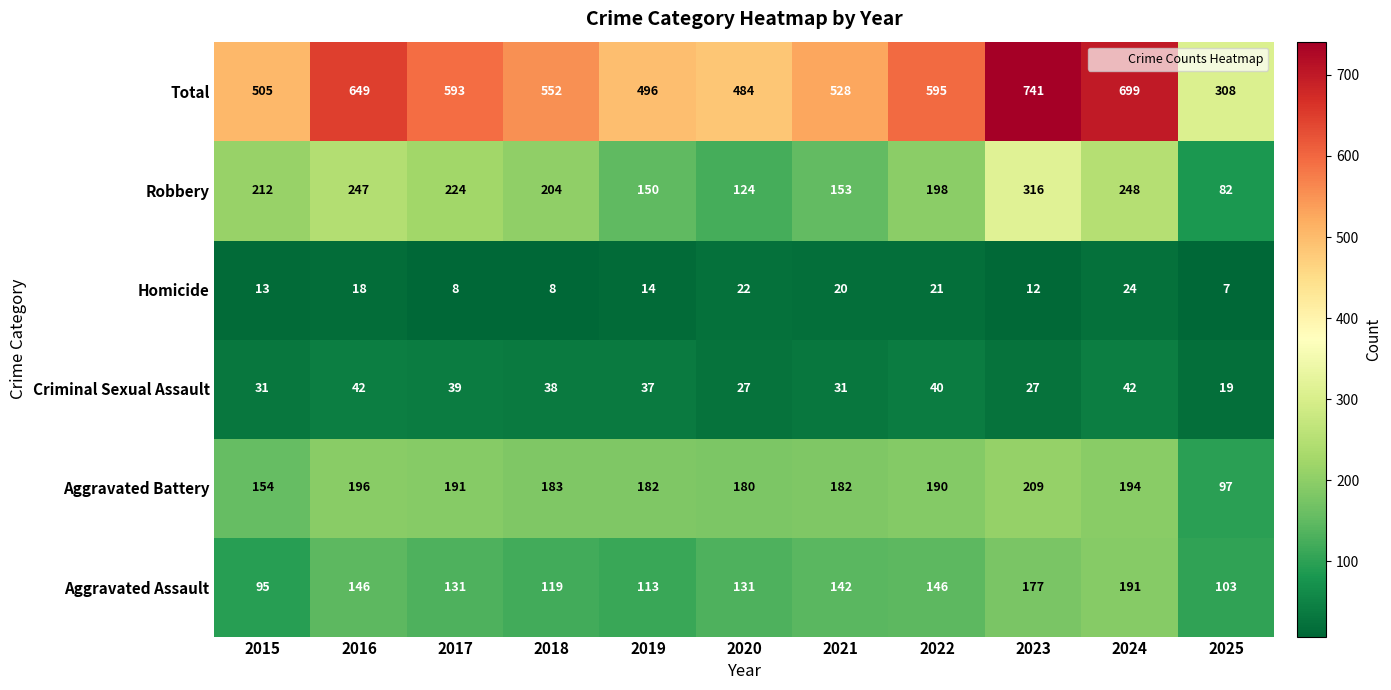

Which series has the largest total across all categories?

Total